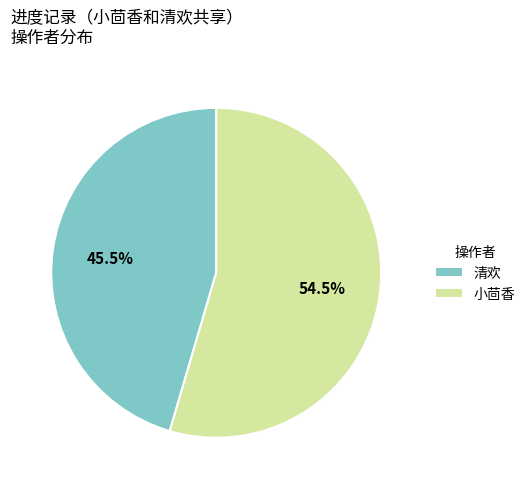

Which category has the smallest portion of the pie?

清欢